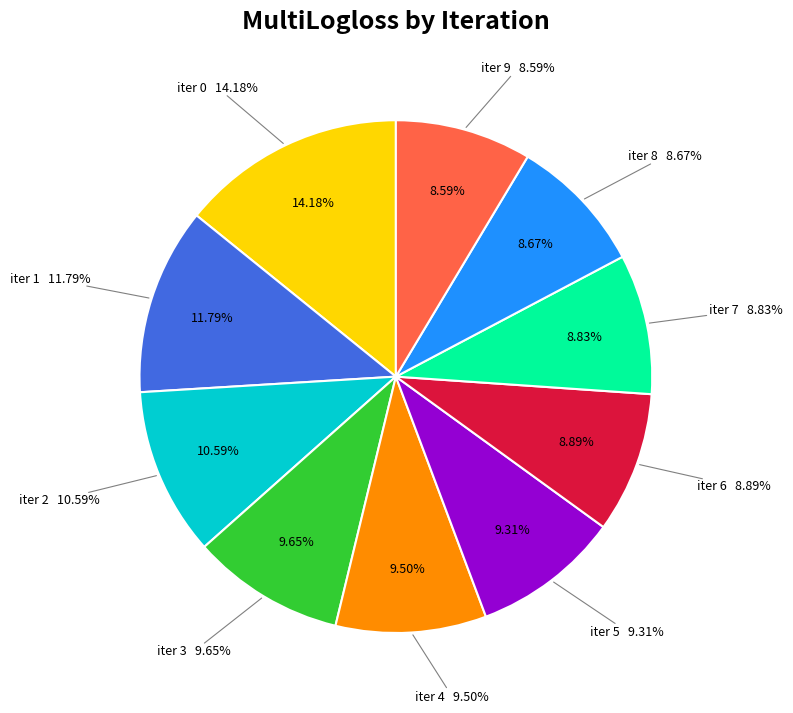

To the nearest percent, what is the difference between the iter 1 and iter 6 slice percentages?

3%